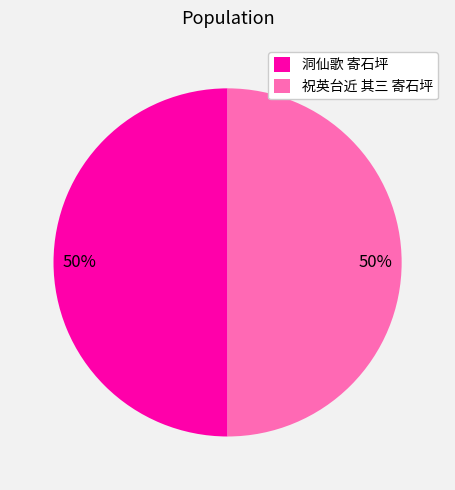

What percentage is the 祝英台近 其三 寄石坪 slice, to the nearest percent?

50%